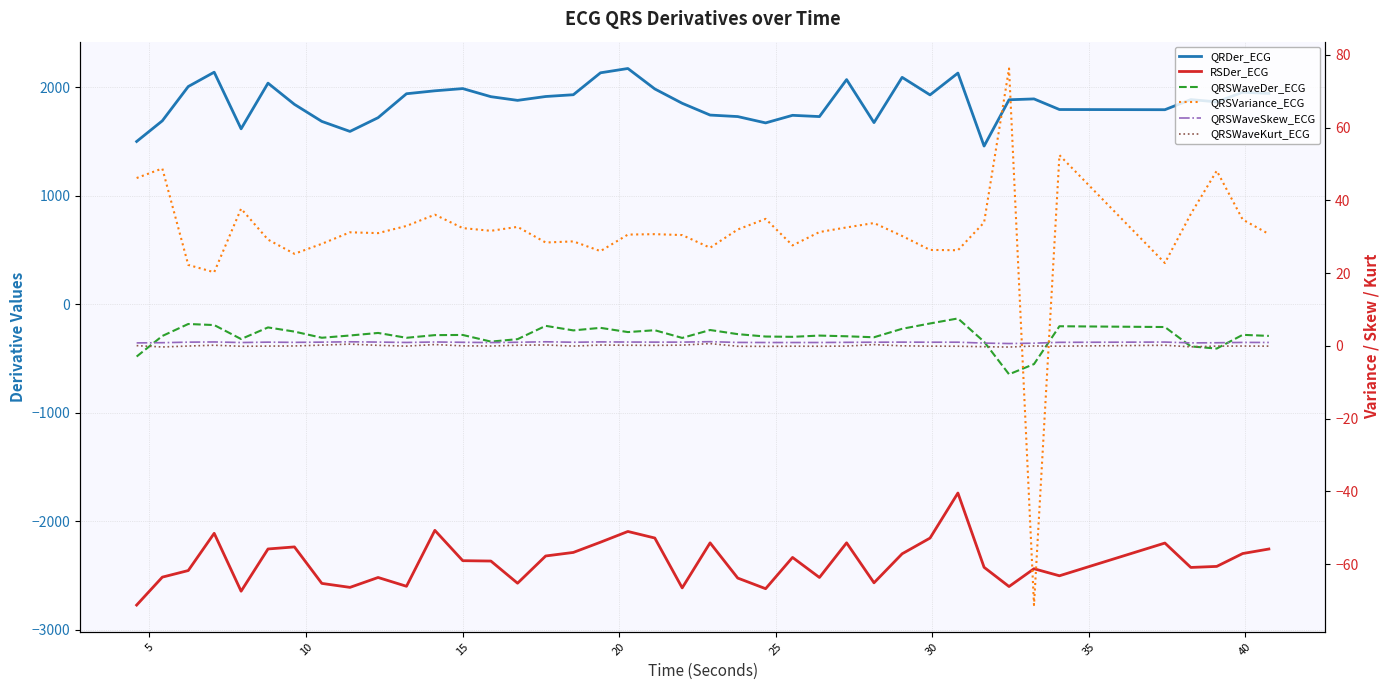

What is the smallest value displayed?

-2773.1